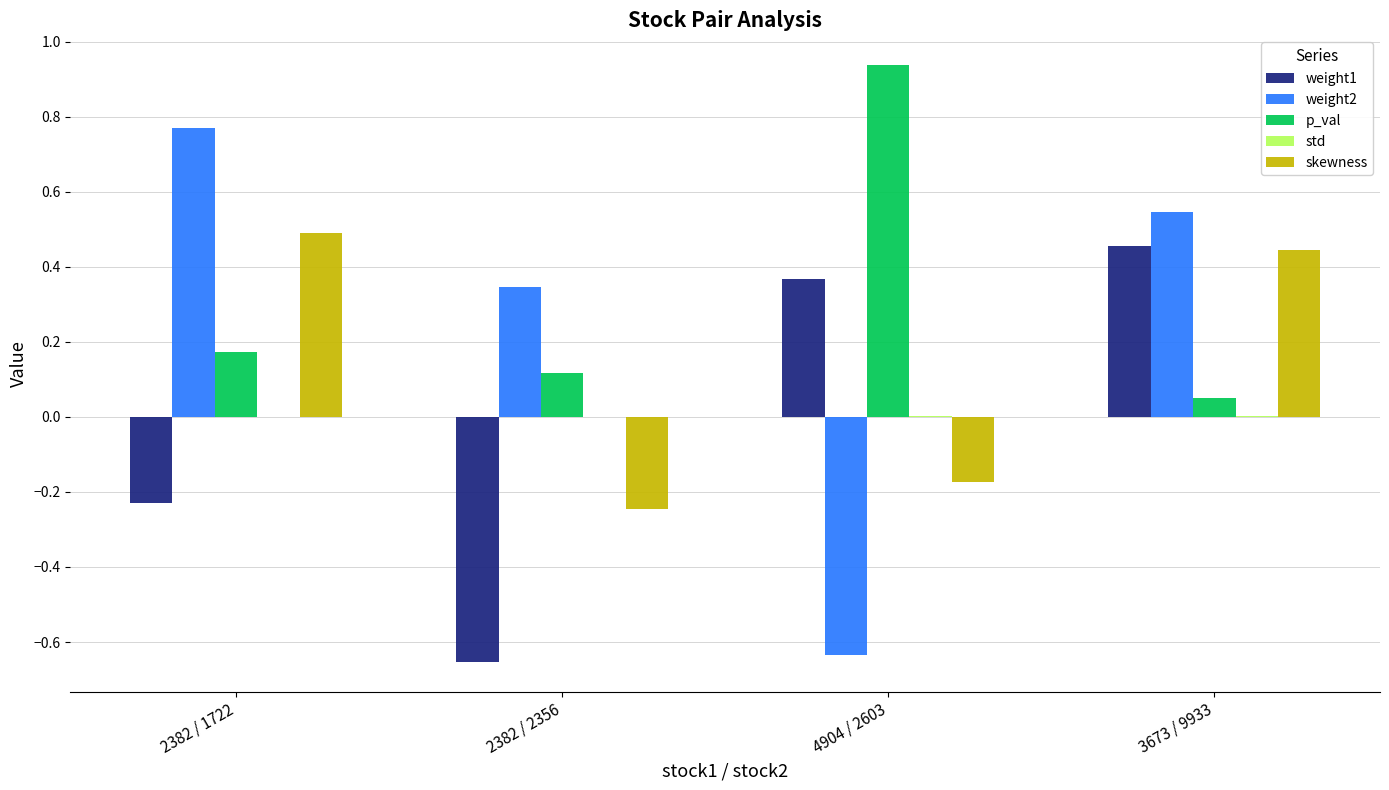

Is the value of p_val at 2382 / 1722 greater than the value of weight1 at 2382 / 2356?

Yes